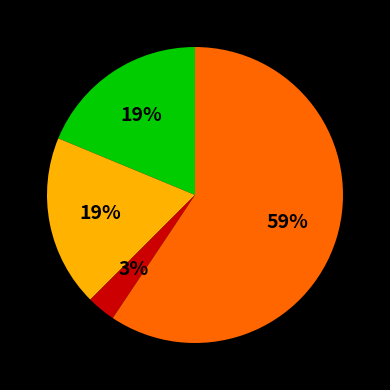

To the nearest percent, what is the average slice percentage?

25%